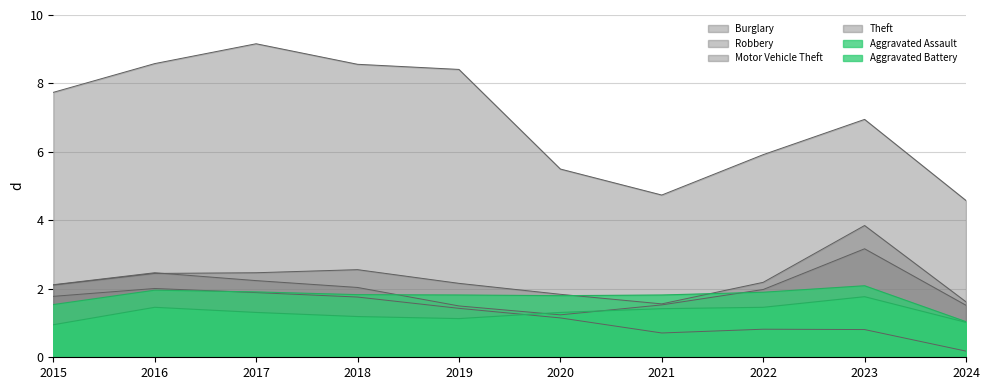

At which label does Robbery first exceed 2?

2015